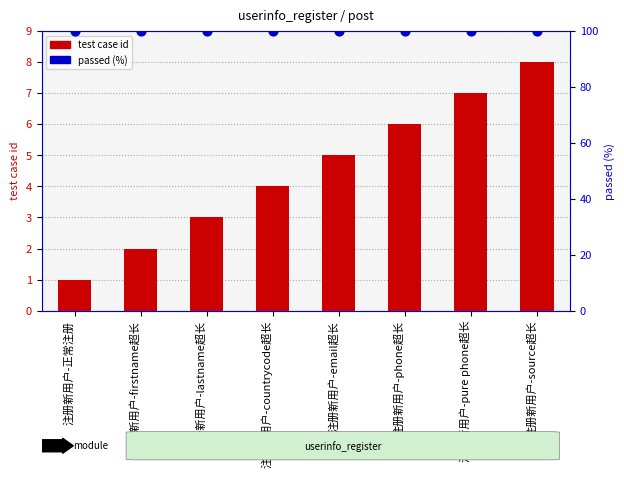

Which series contains the highest Y value?

passed (%)